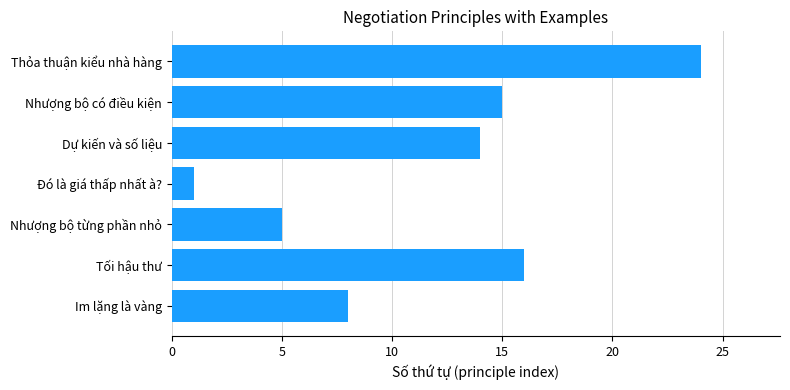

What is the difference between the second highest and minimum values?

15